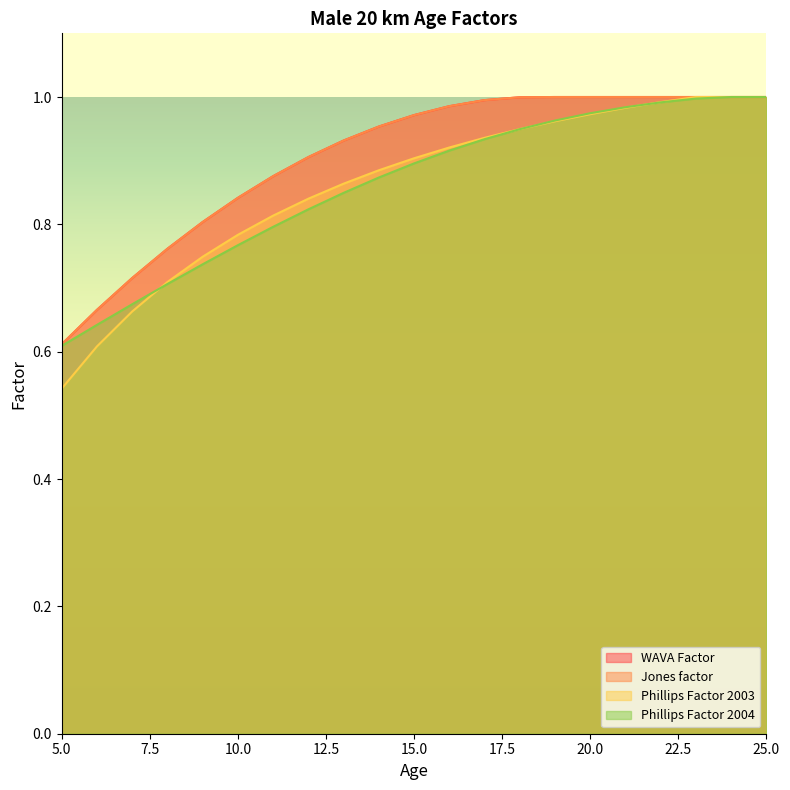

Which category has the lowest value in the WAVA Factor series?

5